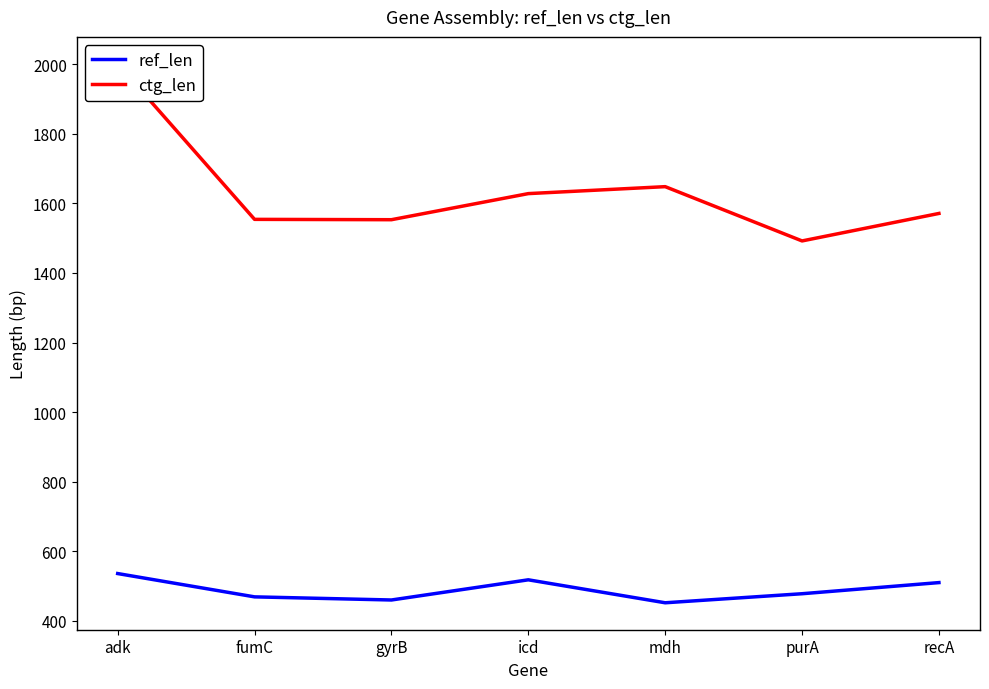

What is the difference between the maximum and minimum values in the ref_len series?

84